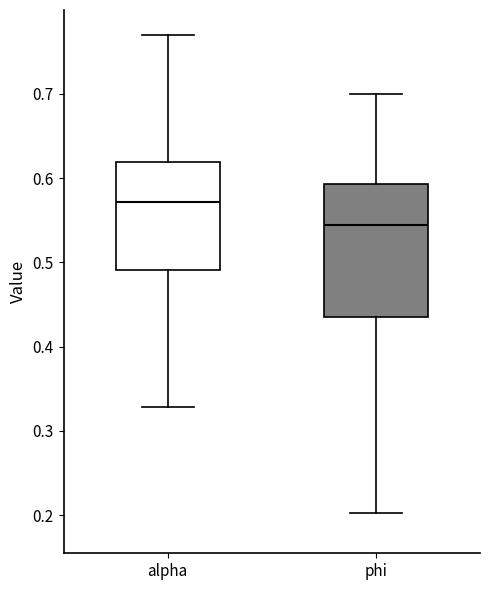

Comparing the boxes themselves (not the whiskers), which one is the tallest?

phi